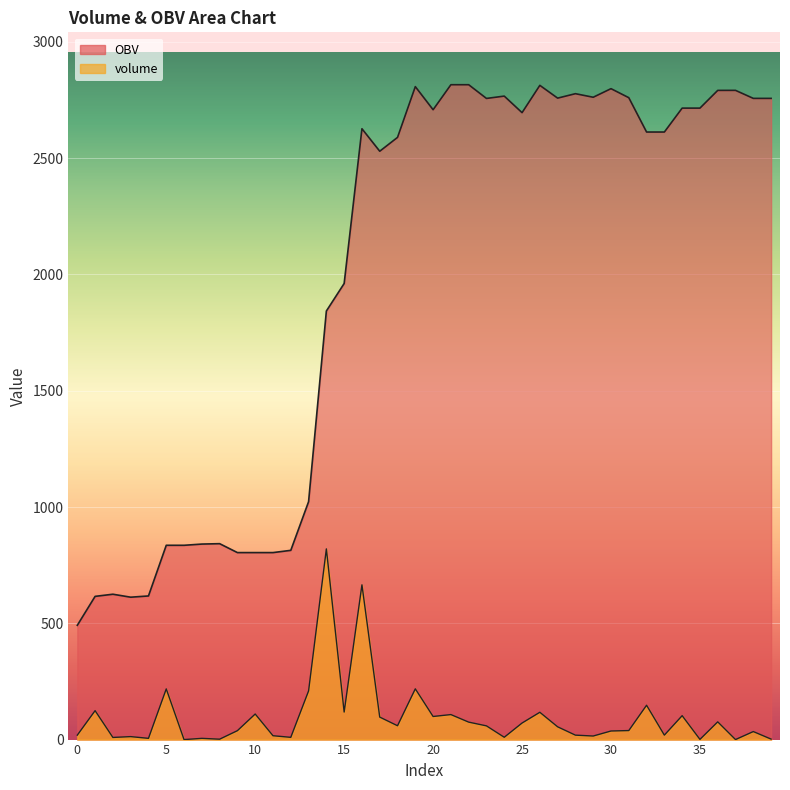

Reading right to left, transcribe all the data shown in this chart.

volume: 2.0	34.5	0.1	76.2	0.9	102.8	19.2	147.6	38.8	36.9	15.3	19.1	54.9	117.4	71.1	10.0	59.0	75.1	107.5	99.3	218.2	59.5	96.7	665.4	118.4	819.9	209.1	9.7	16.6	109.9	38.4	1.7	5.3	0.0	217.9	5.3	12.8	9.2	124.3	19.1
OBV: 2757.0	2757.0	2791.5	2791.4	2715.1	2715.1	2612.3	2612.3	2760.0	2798.8	2761.9	2777.2	2758.1	2813.0	2695.6	2766.8	2756.8	2815.7	2815.7	2708.2	2807.5	2589.3	2529.8	2626.5	1961.1	1842.7	1022.8	813.7	804.0	804.0	804.0	842.4	840.7	835.4	835.4	617.6	612.2	625.0	615.8	491.4